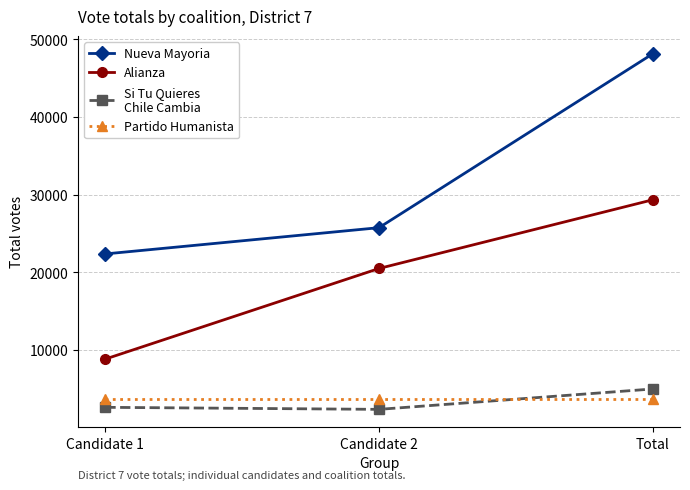

What is the spread (max minus min) of values at Candidate 2?

23401